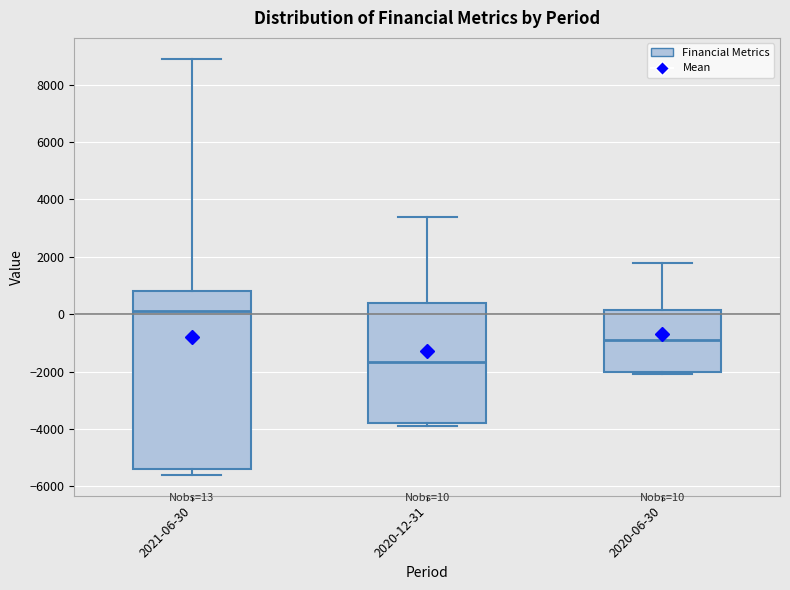

Which box is the tallest, from its lower edge to its upper edge?

2021-06-30